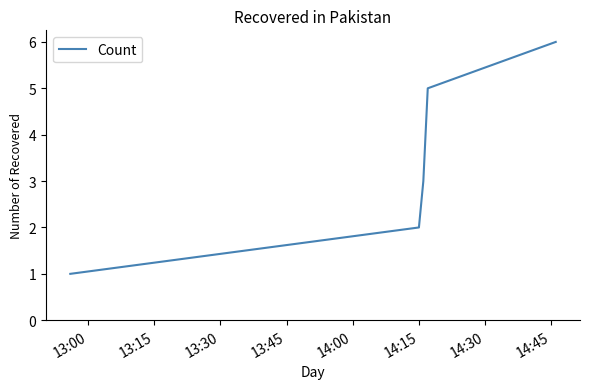

True or false: the data has more than 1 interior local peaks.

False